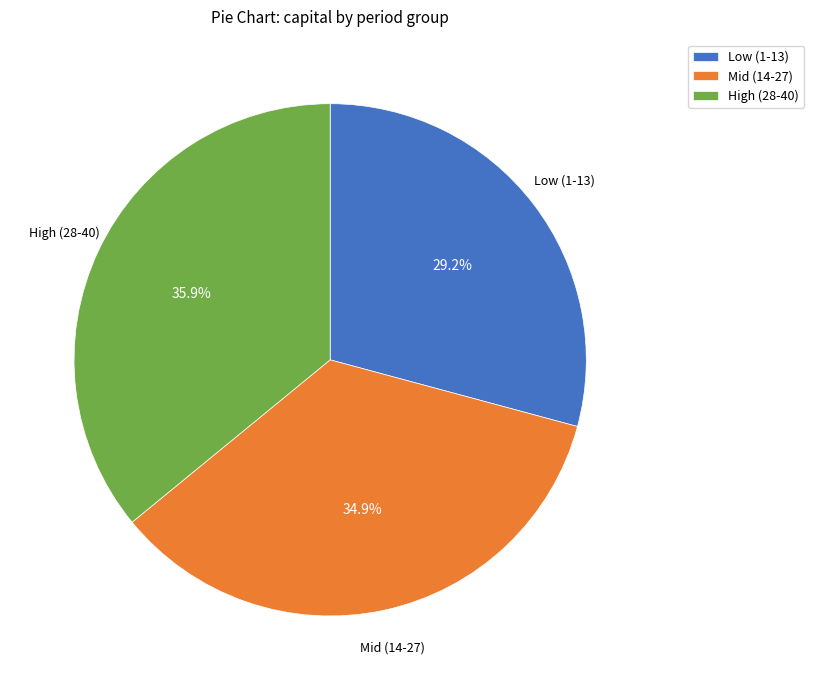

Count the number of slices in the pie.

3